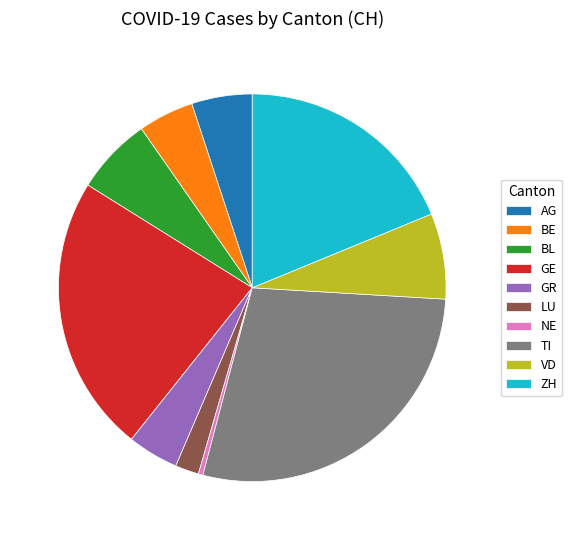

Does any single category account for the majority?

No